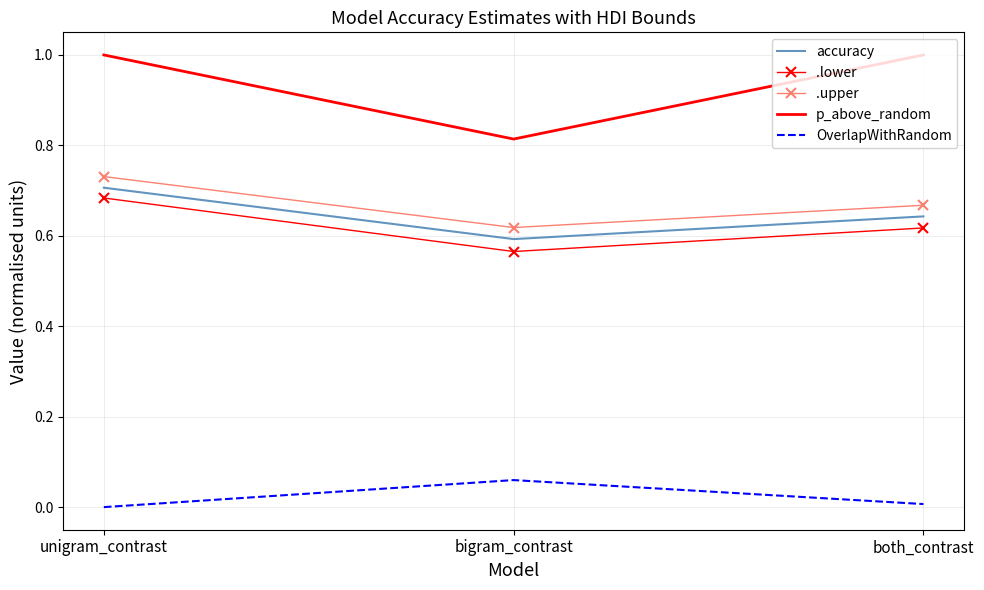

At both_contrast, list the series in order from largest to smallest.

p_above_random, .upper, accuracy, .lower, OverlapWithRandom